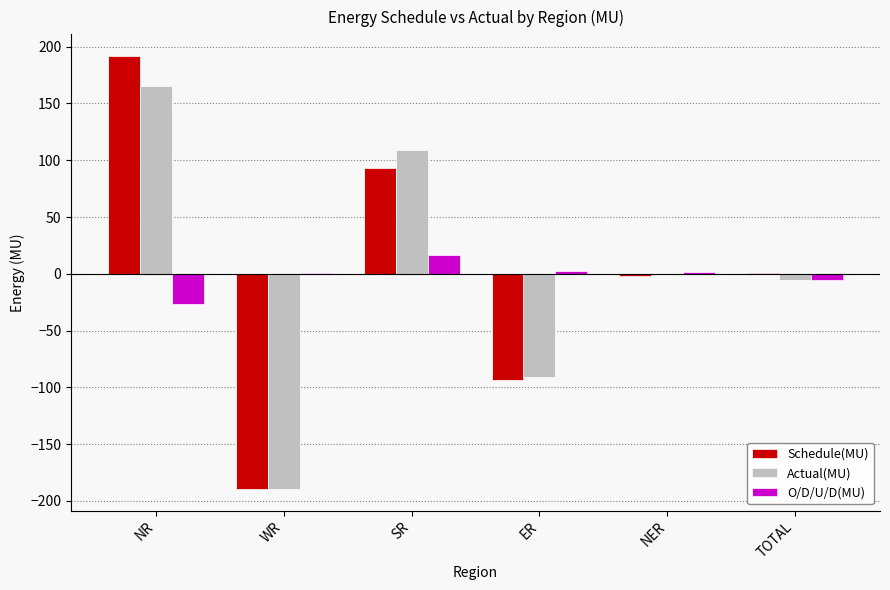

Which label corresponds to the largest value in the chart?

NR